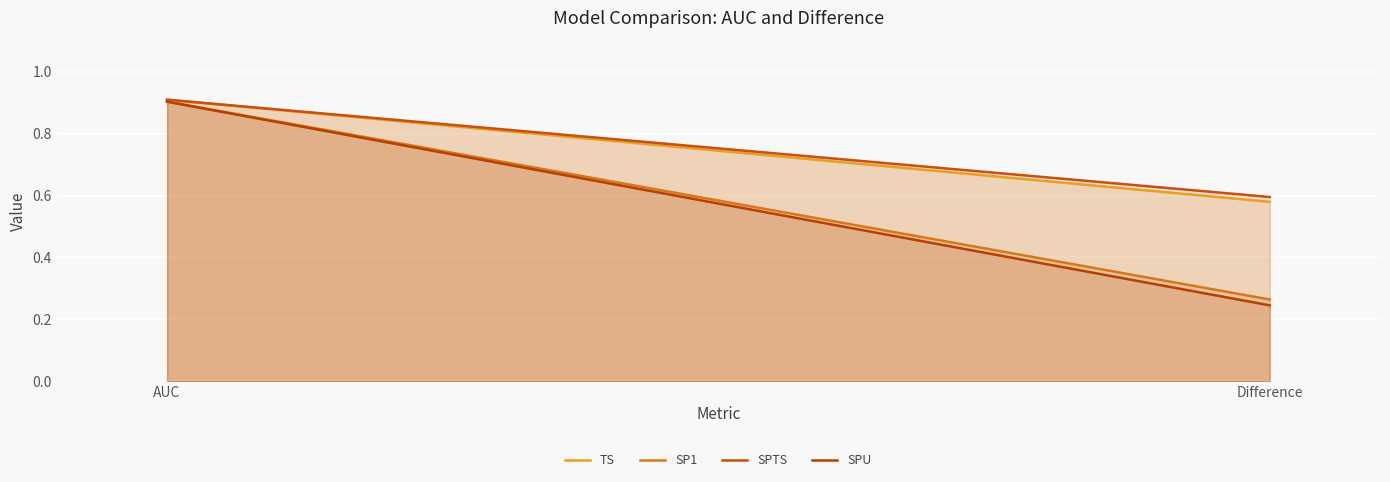

At which label does SPU reach its peak?

AUC